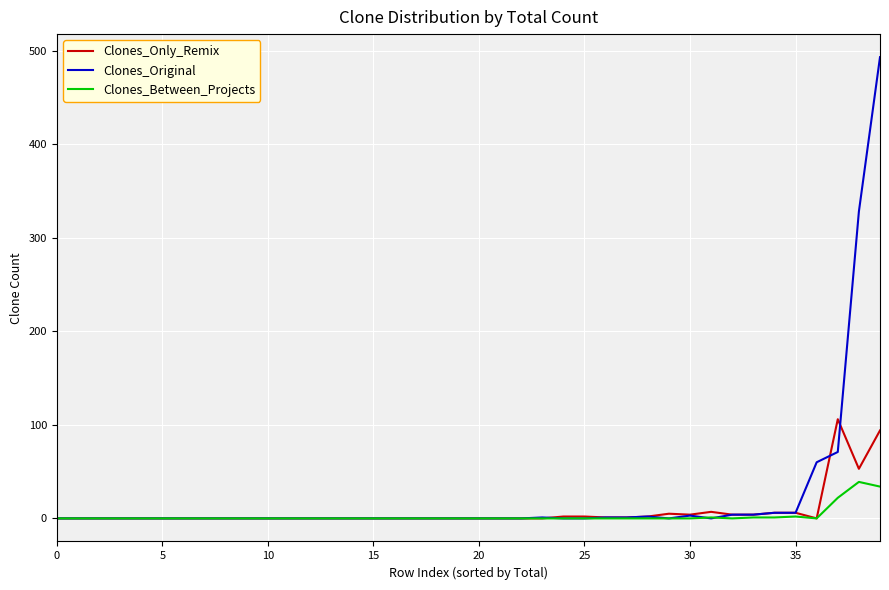

Rank the series by their maximum value, from lowest to highest.

Clones_Between_Projects, Clones_Only_Remix, Clones_Original